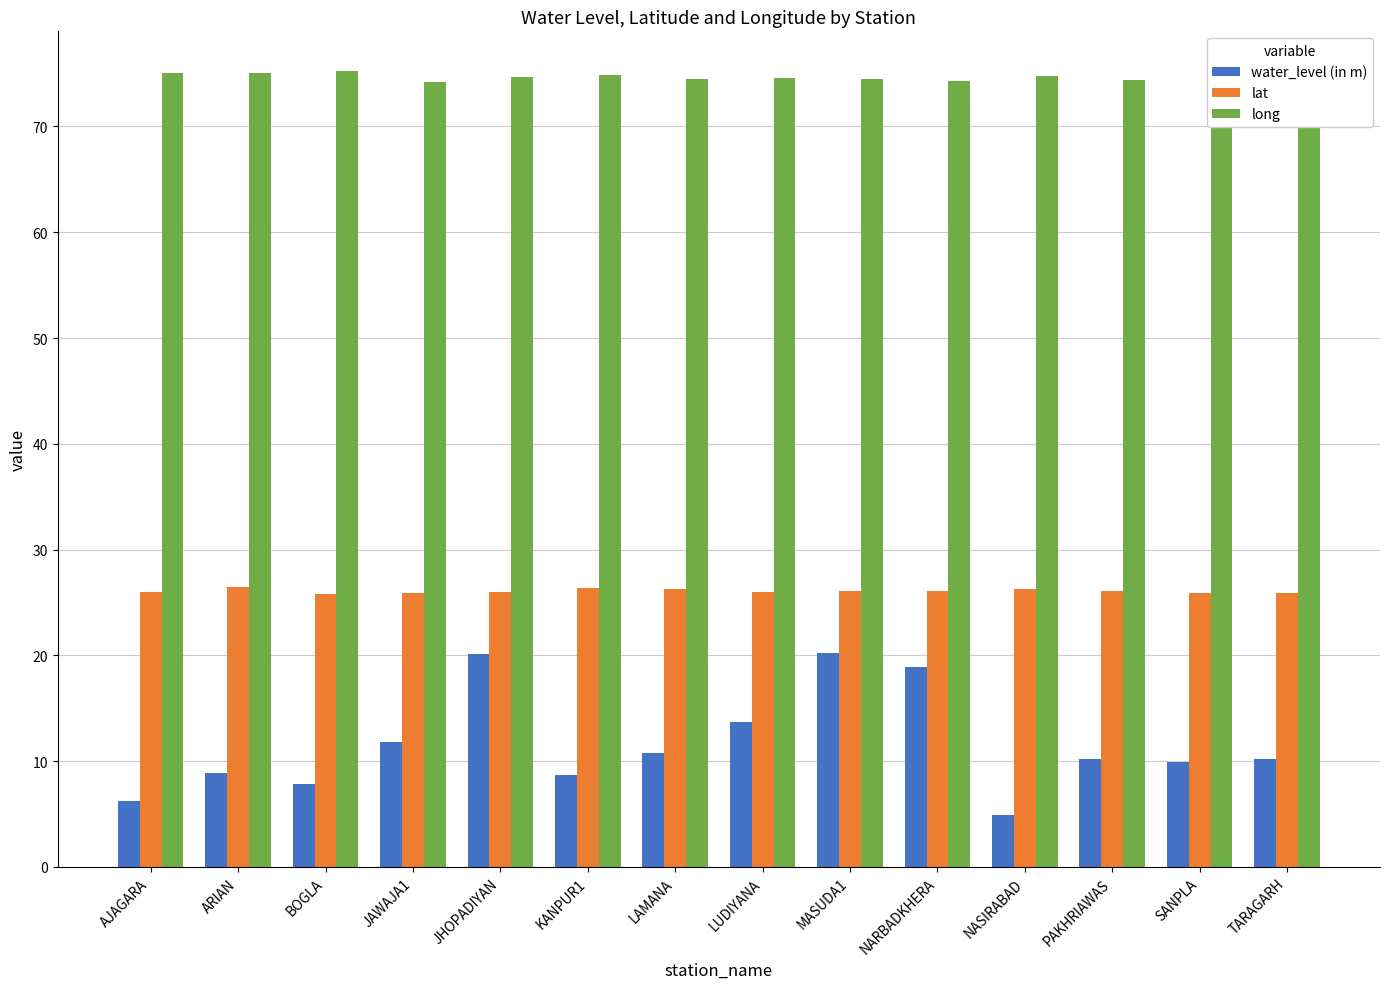

What is the average value of the lat series?

26.1